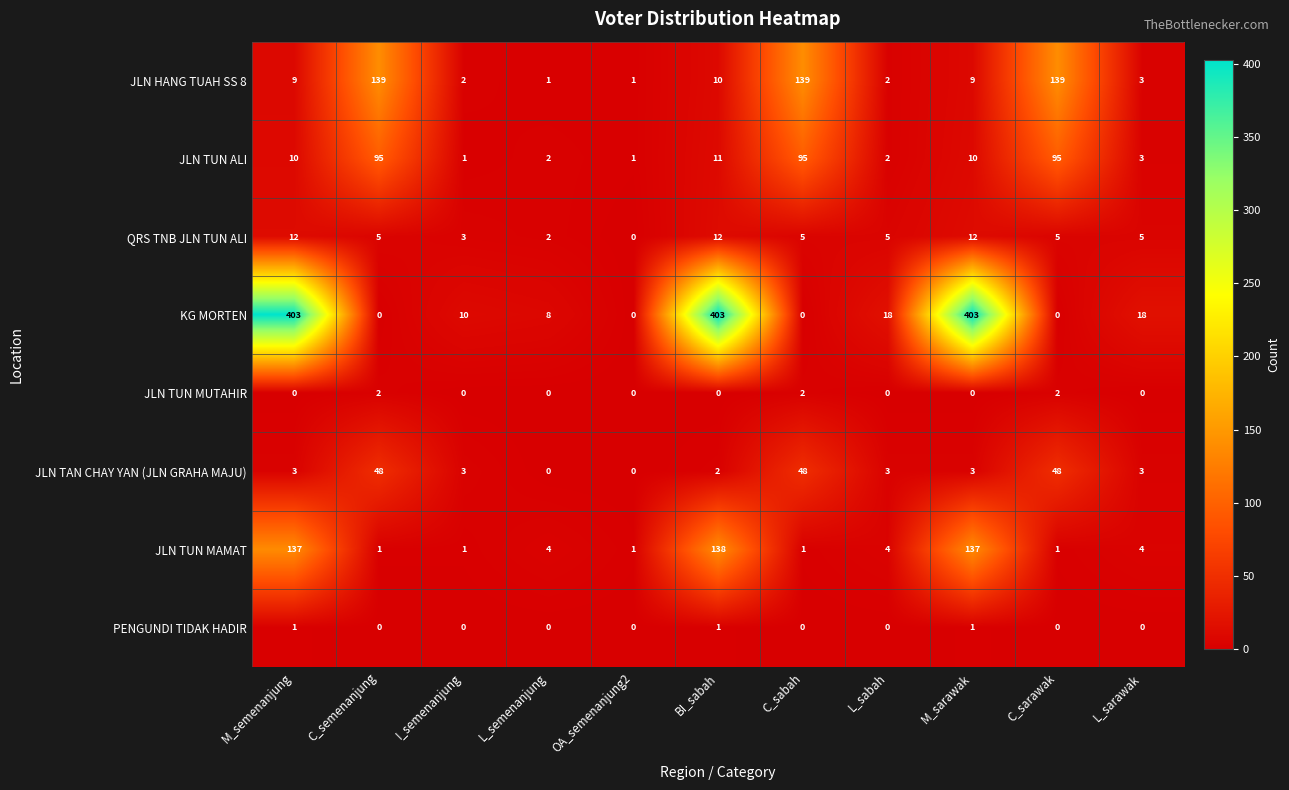

Which series has the largest range (max minus min)?

KG MORTEN